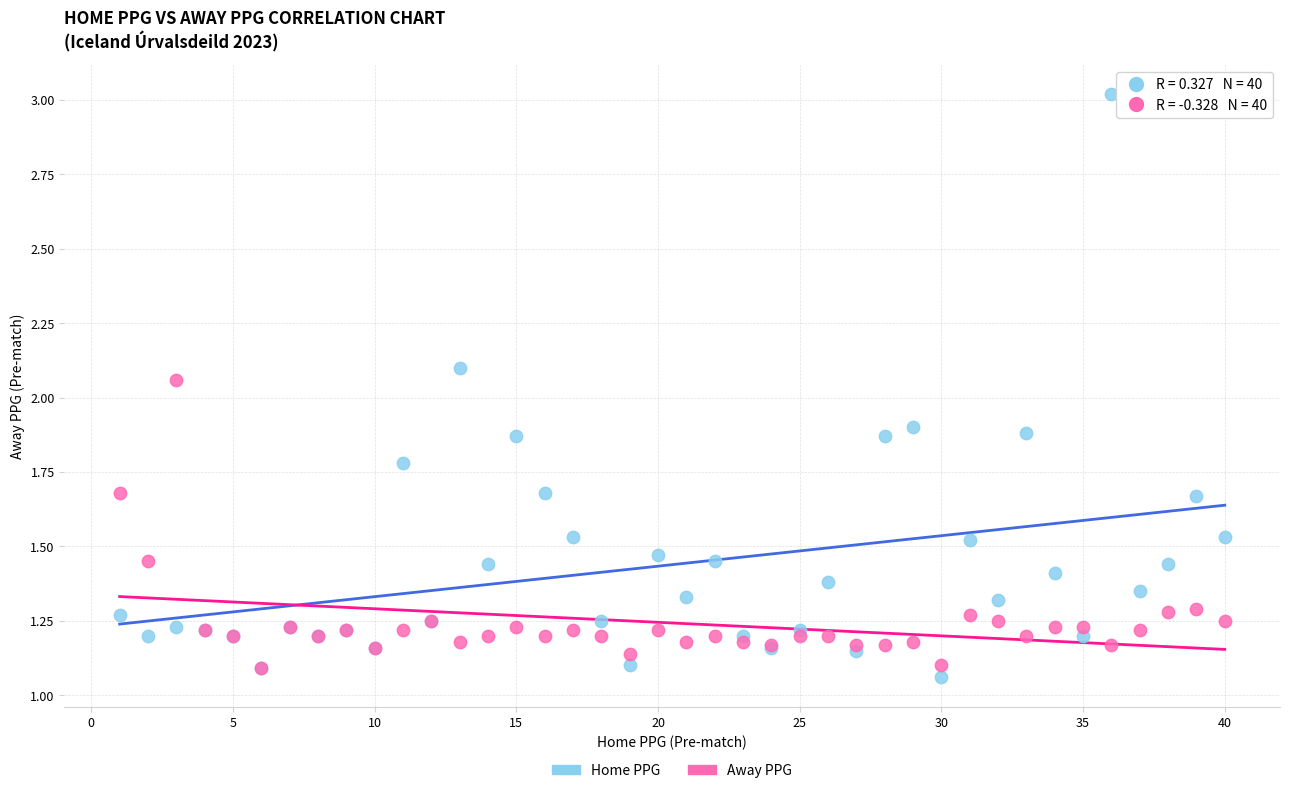

Which series reaches the minimum Y coordinate?

Home PPG